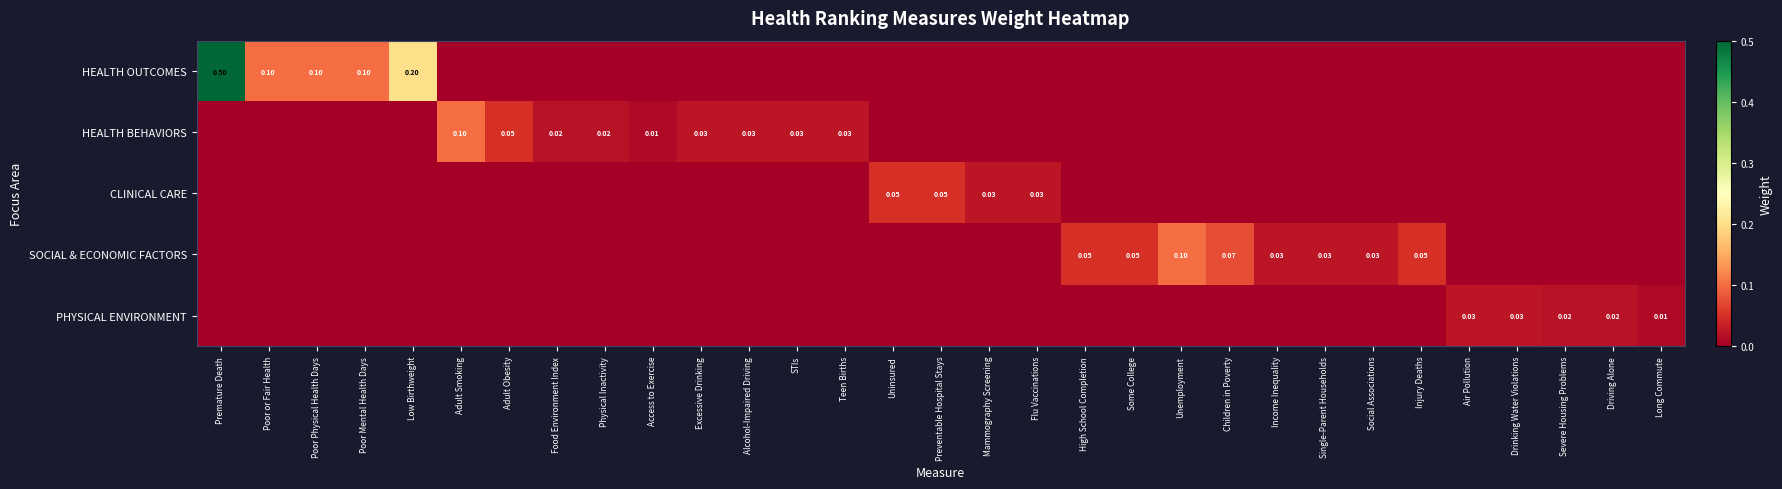

Rank the series at Adult Obesity from highest to lowest value.

HEALTH BEHAVIORS, HEALTH OUTCOMES, CLINICAL CARE, SOCIAL & ECONOMIC FACTORS, PHYSICAL ENVIRONMENT